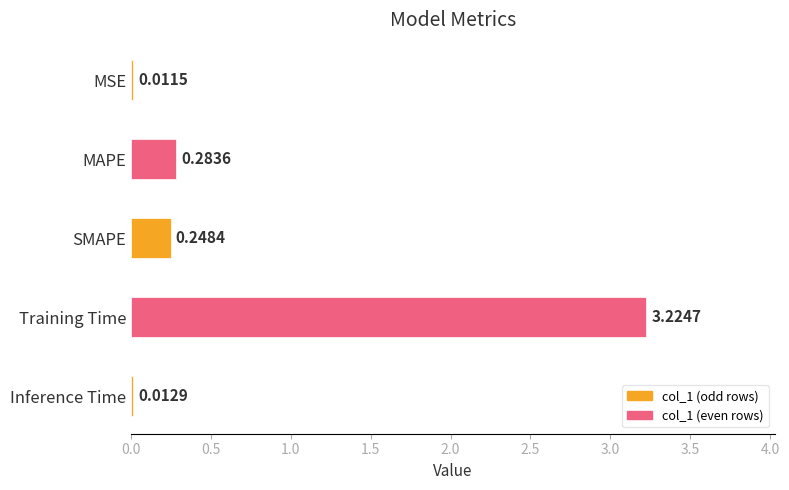

Which has a higher value, MSE or Training Time?

Training Time